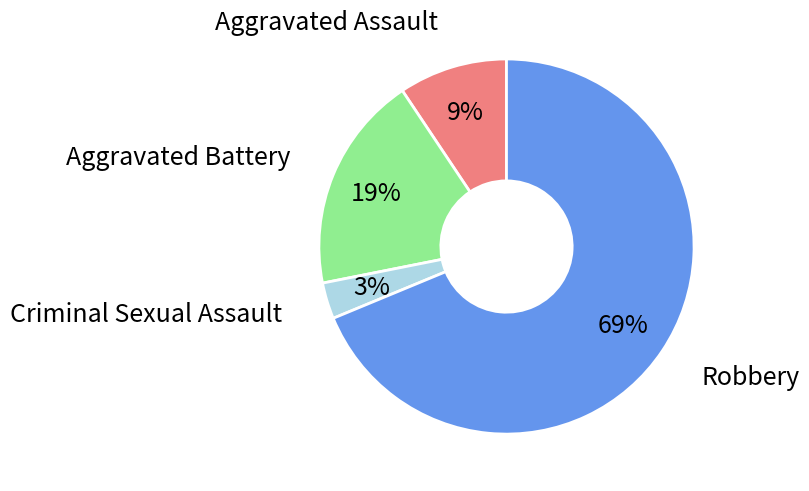

Combined, do Aggravated Assault and Aggravated Battery account for over 50%?

No